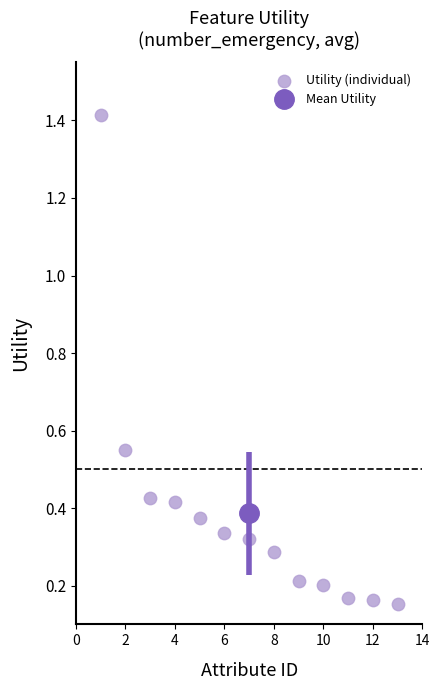

What is the range of Y values (max minus min)?

1.3